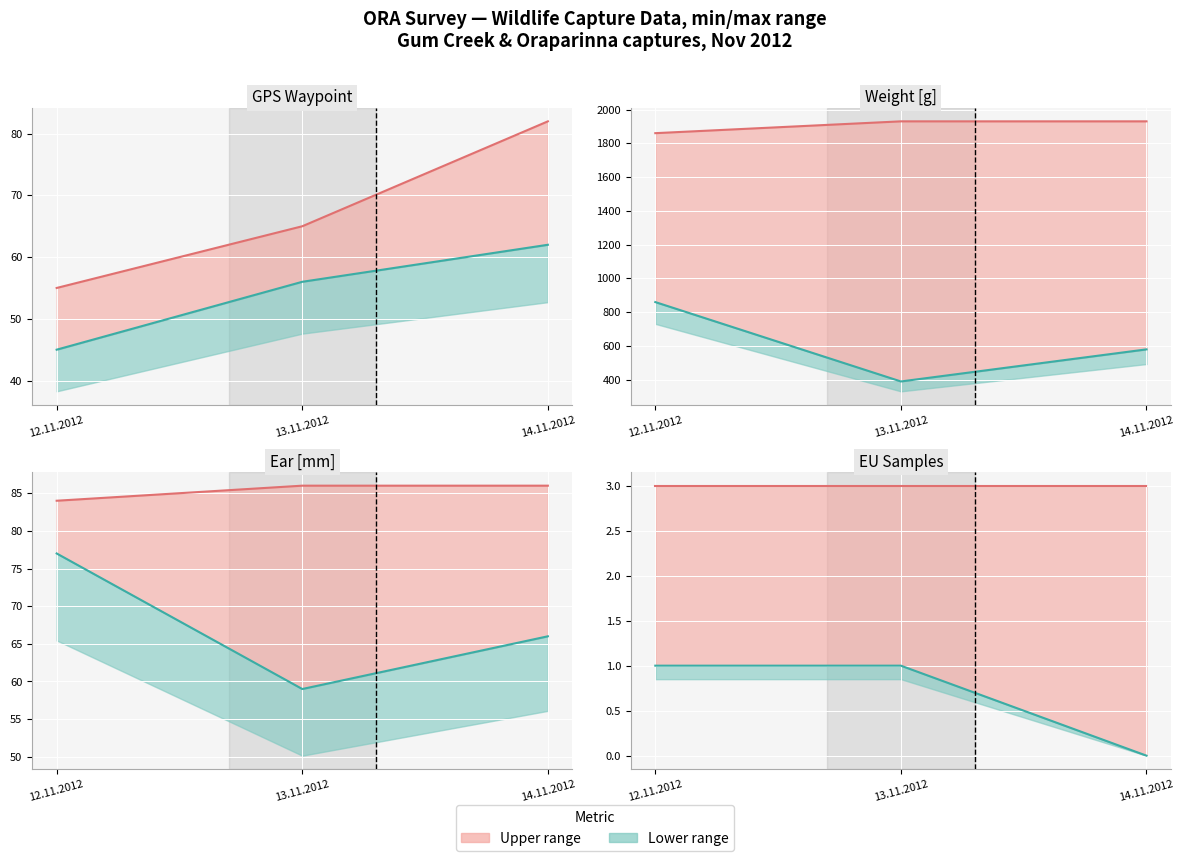

How many values in the Lower series are below 1?

1